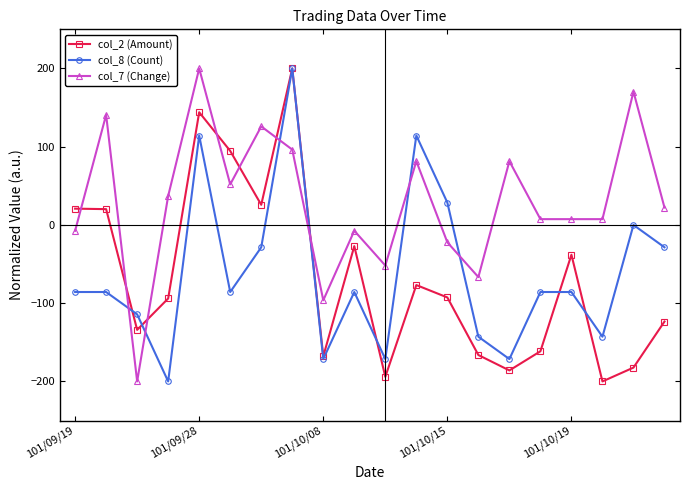

What is the value of the col_7 (Change) point at the 13th from the left?

-22.2